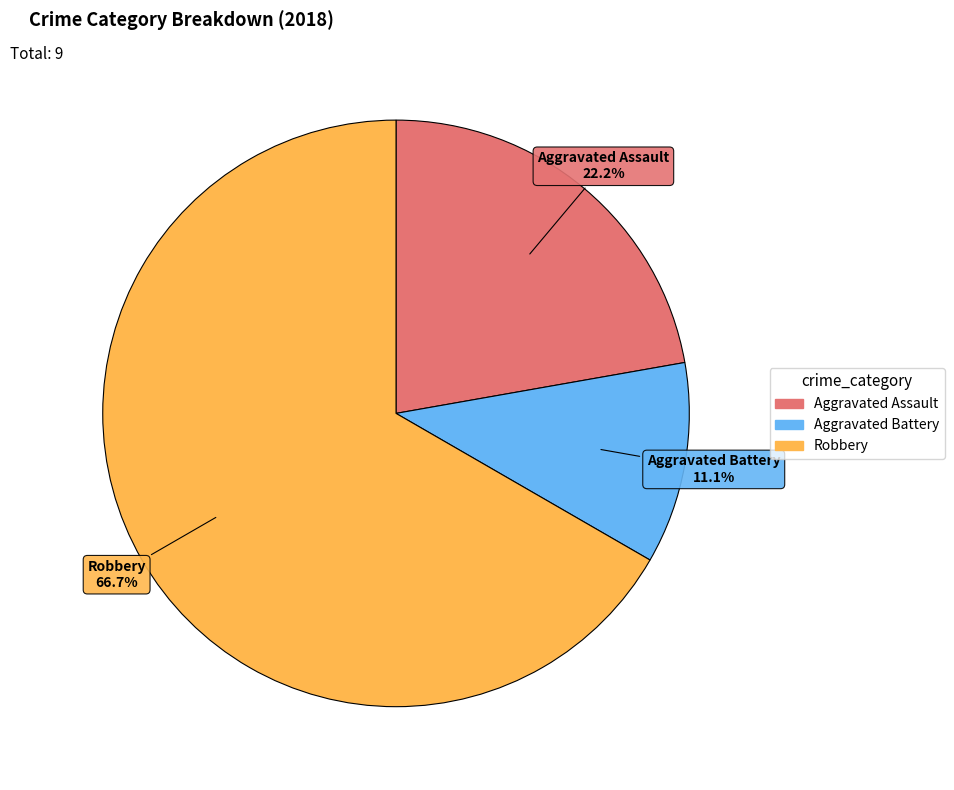

Is there any slice that represents more than half of the pie?

Yes